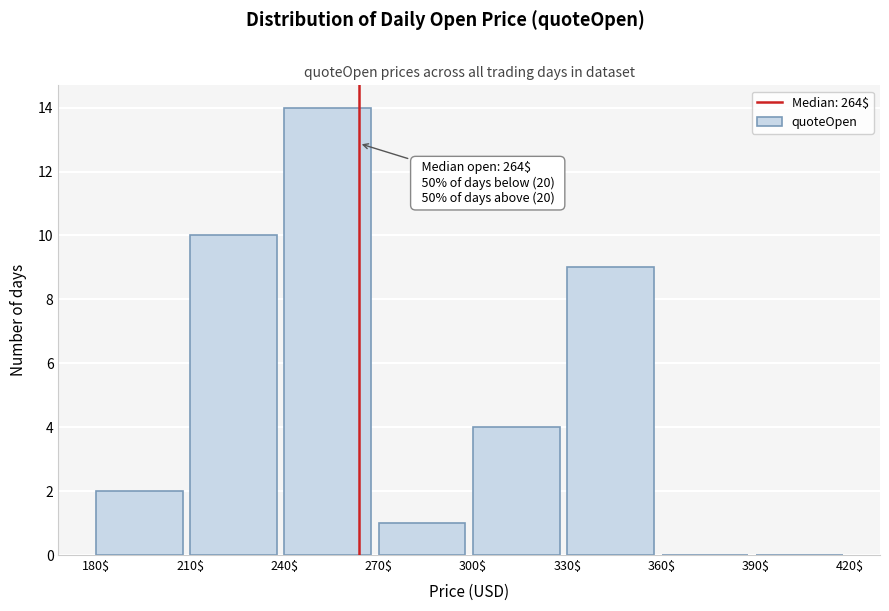

Over which range of the x-axis is the bar tallest?

240$ to 270$